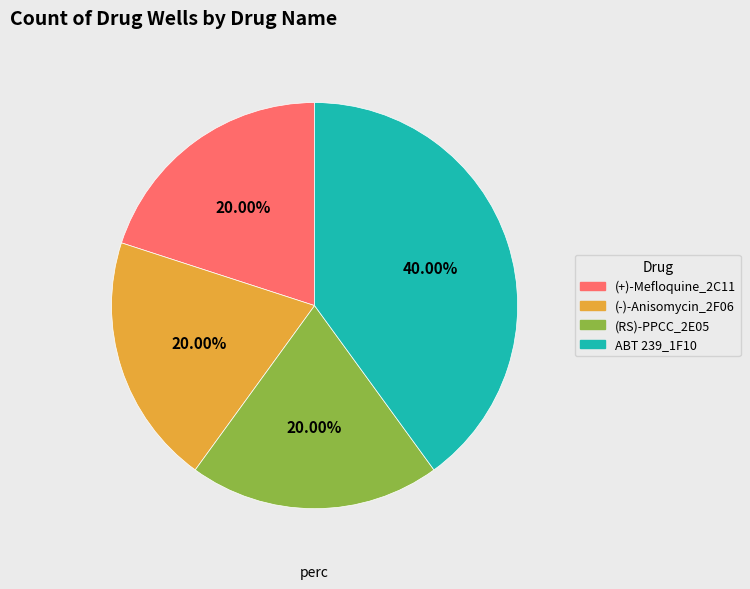

Is the sum of ABT 239_1F10 and (RS)-PPCC_2E05 greater than half?

Yes